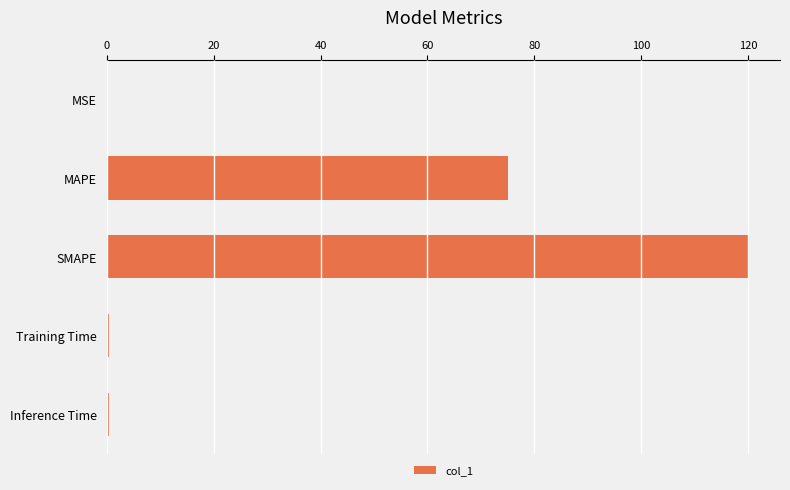

Which has a higher value, SMAPE or MSE?

SMAPE